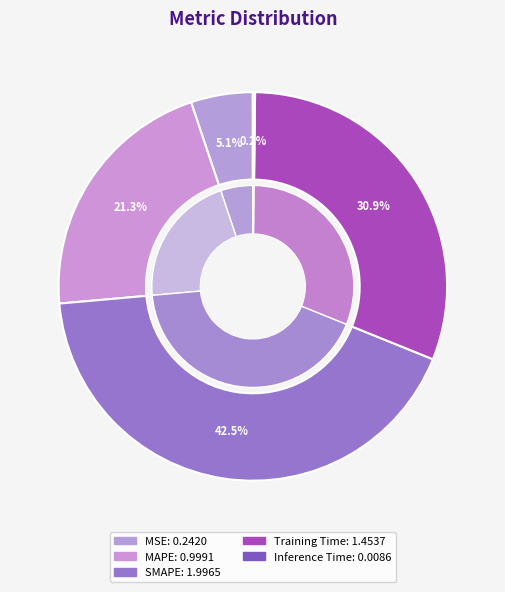

What percentage is NOT represented by Training Time?

69.1%